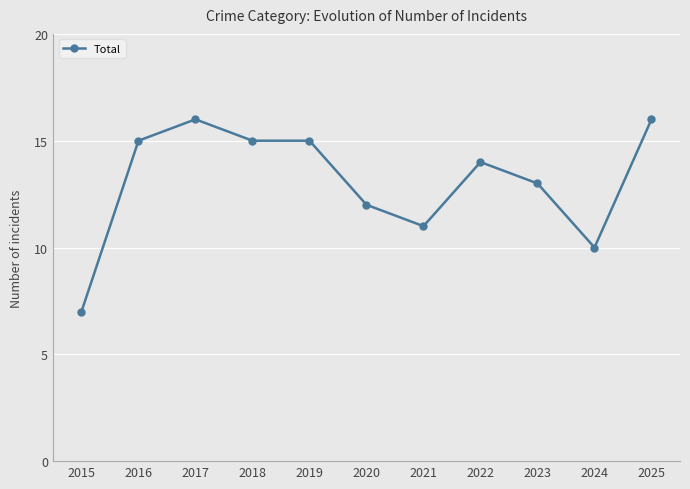

Reading right to left, extract all data points from this chart.

16	10	13	14	11	12	15	15	16	15	7